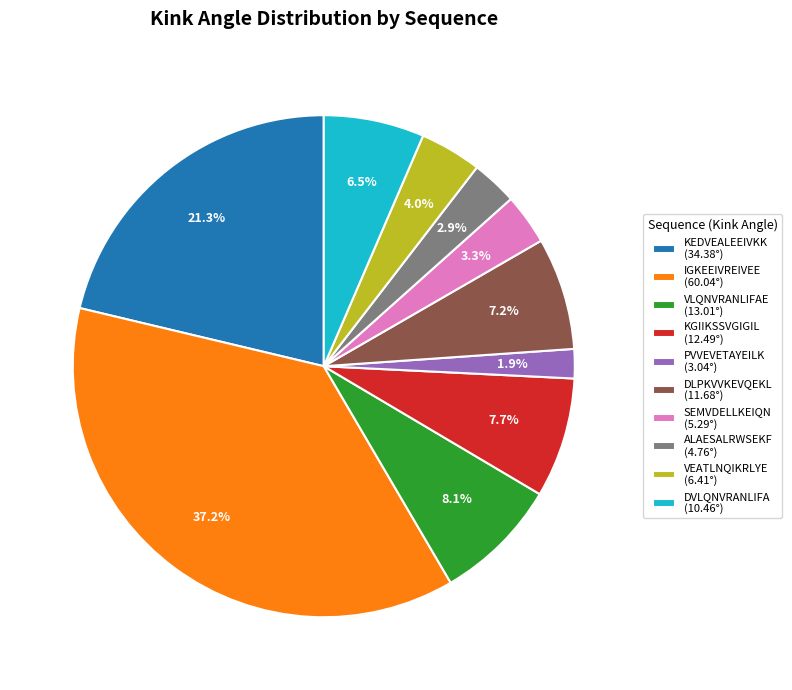

The KEDVEALEEIVKK slice represents 30% of the pie. True or false?

False